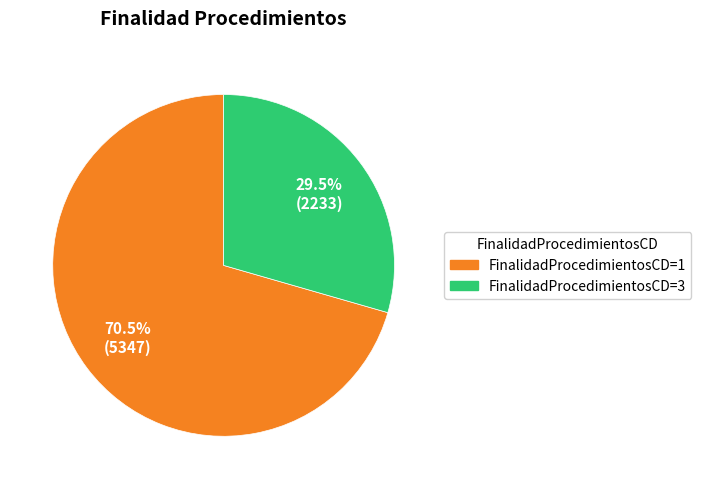

What is the ratio of the value at FinalidadProcedimientosCD=1 to the value at FinalidadProcedimientosCD=3?

2.4